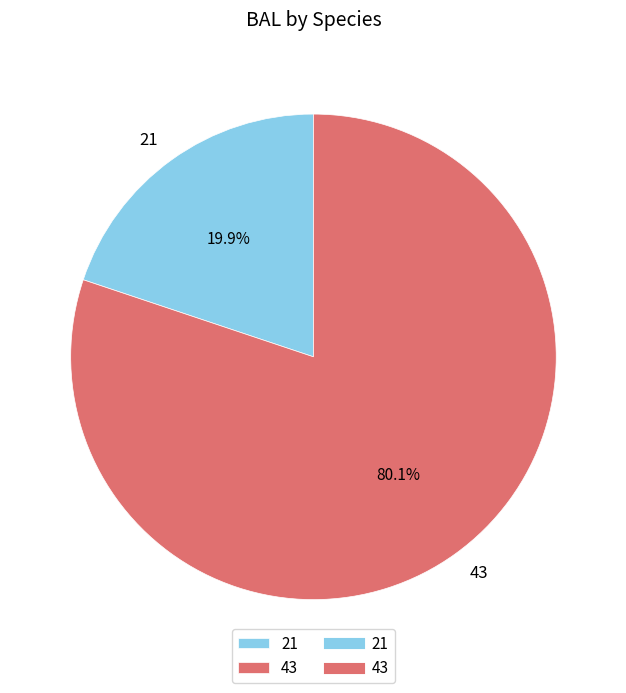

What is the total percentage of 21 and 43?

100.0%